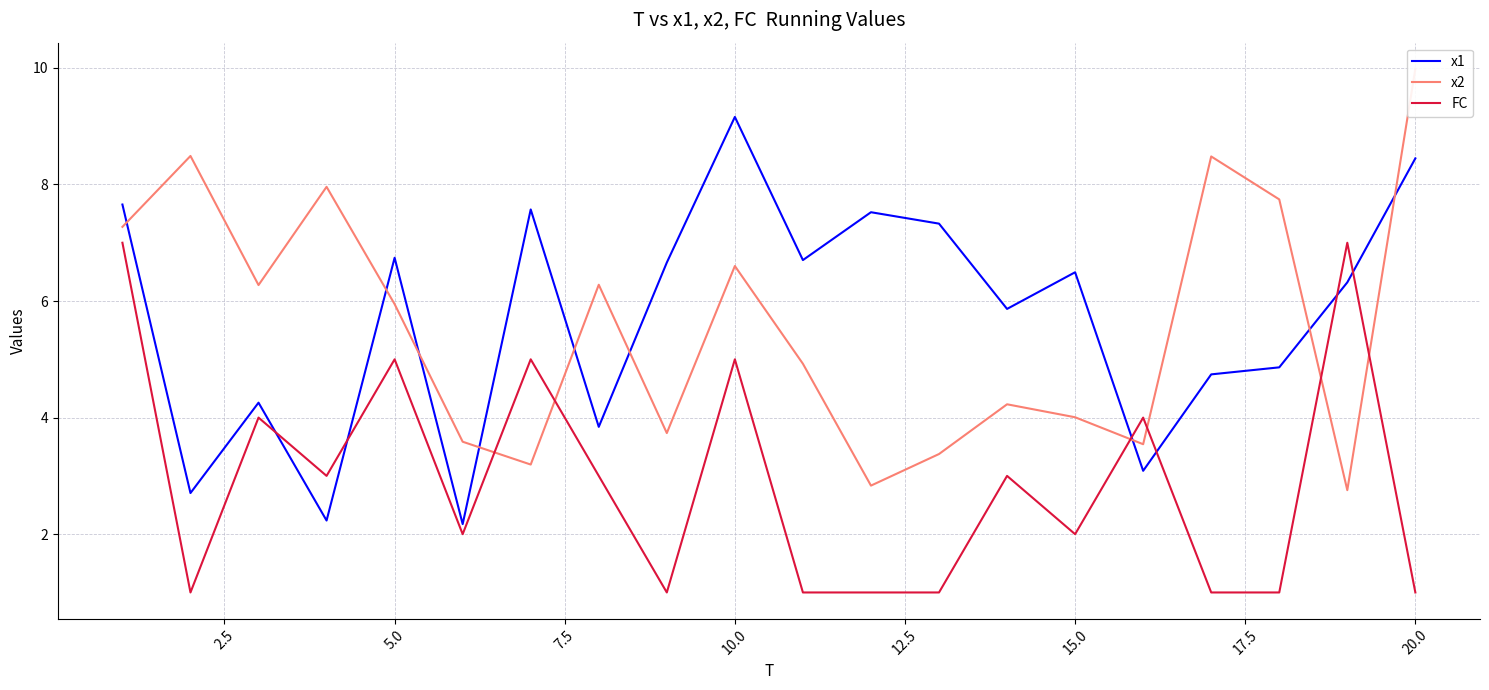

The value of FC at 15.0 is 2.9. True or false?

False